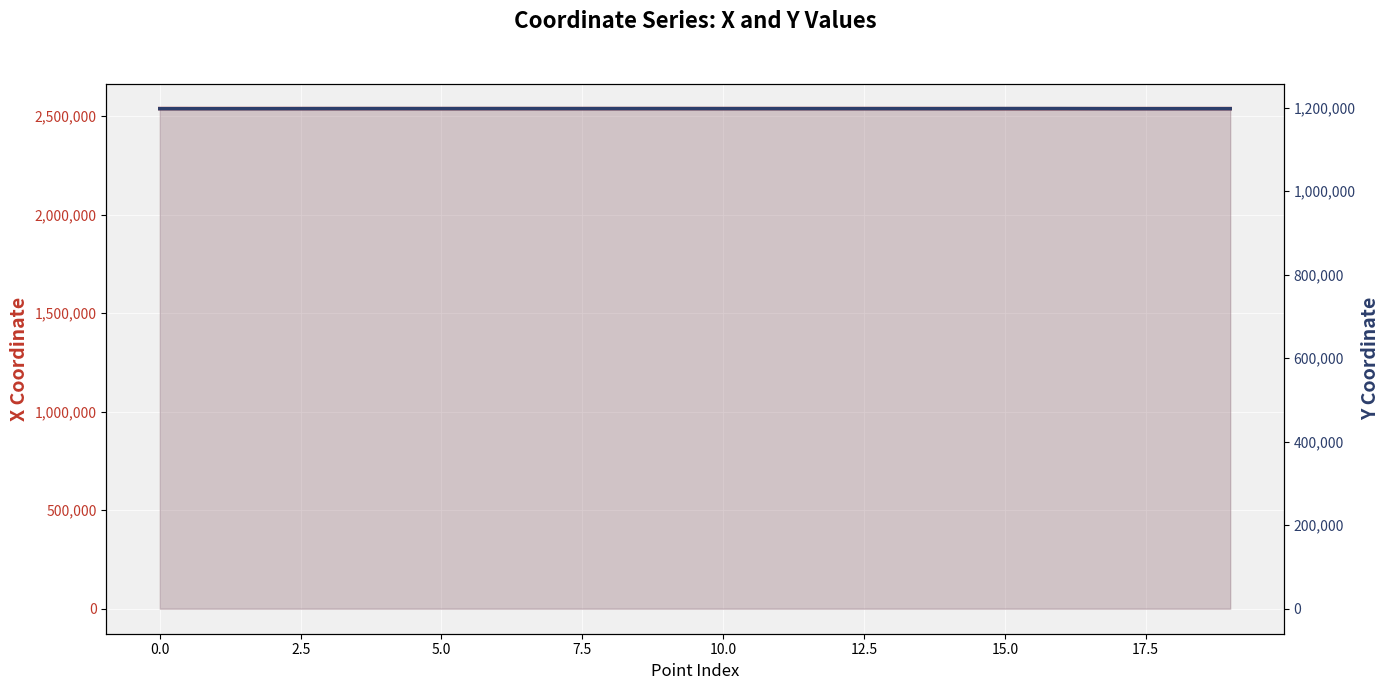

What is the sum of all x coordinate values?

50772025.8